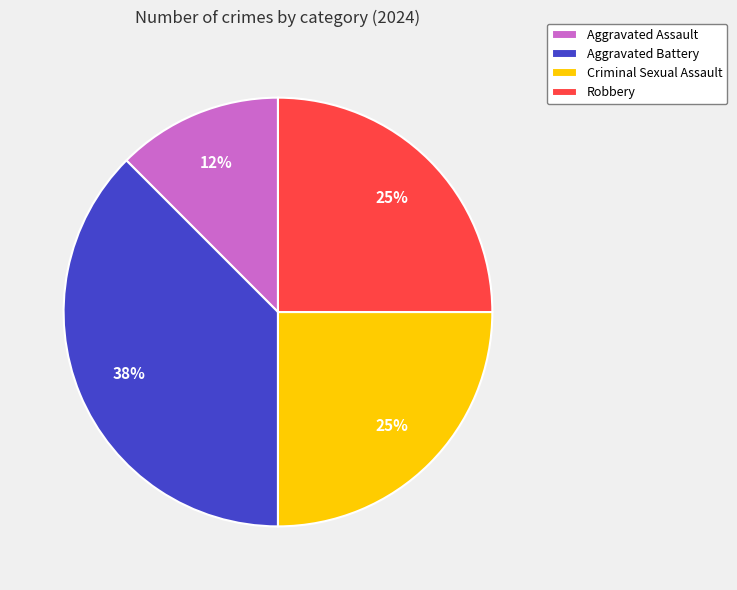

What is the ratio of the value at Aggravated Battery to the value at Robbery?

1.5